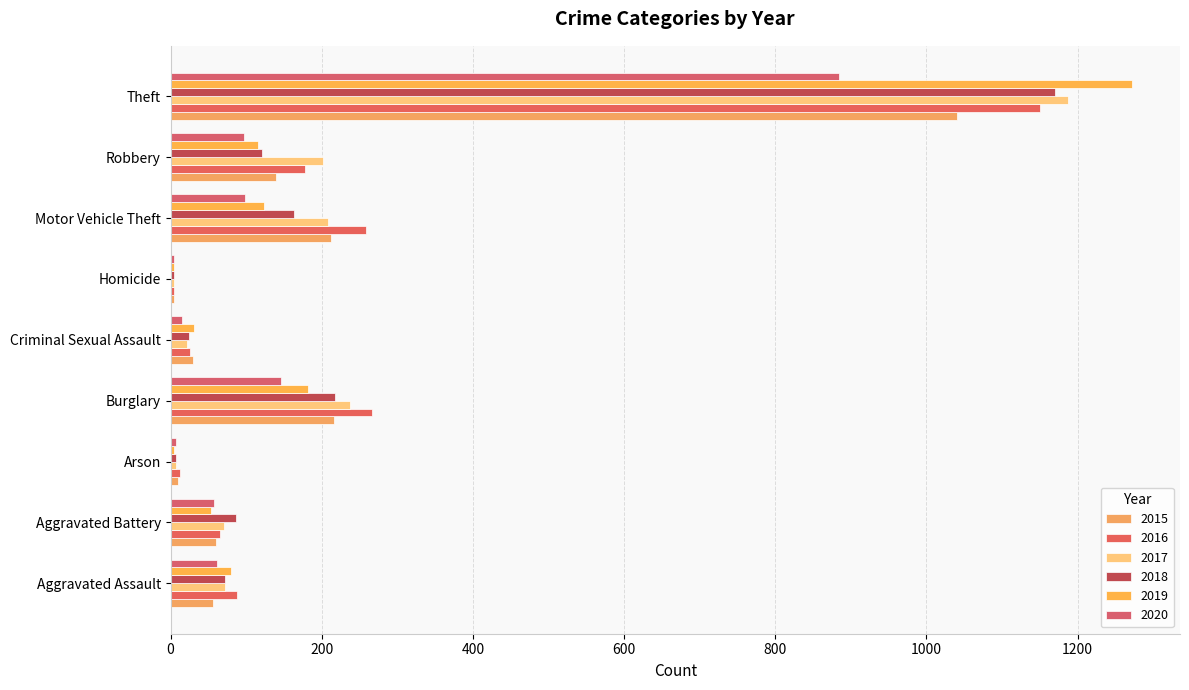

The 2016 series shows 41 at Aggravated Assault. True or false?

False